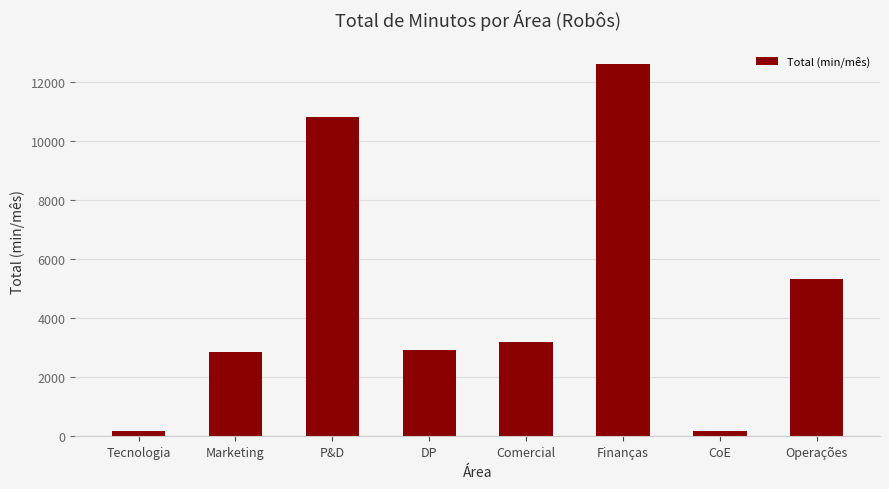

The chart shows a value of 4388 at Comercial. True or false?

False